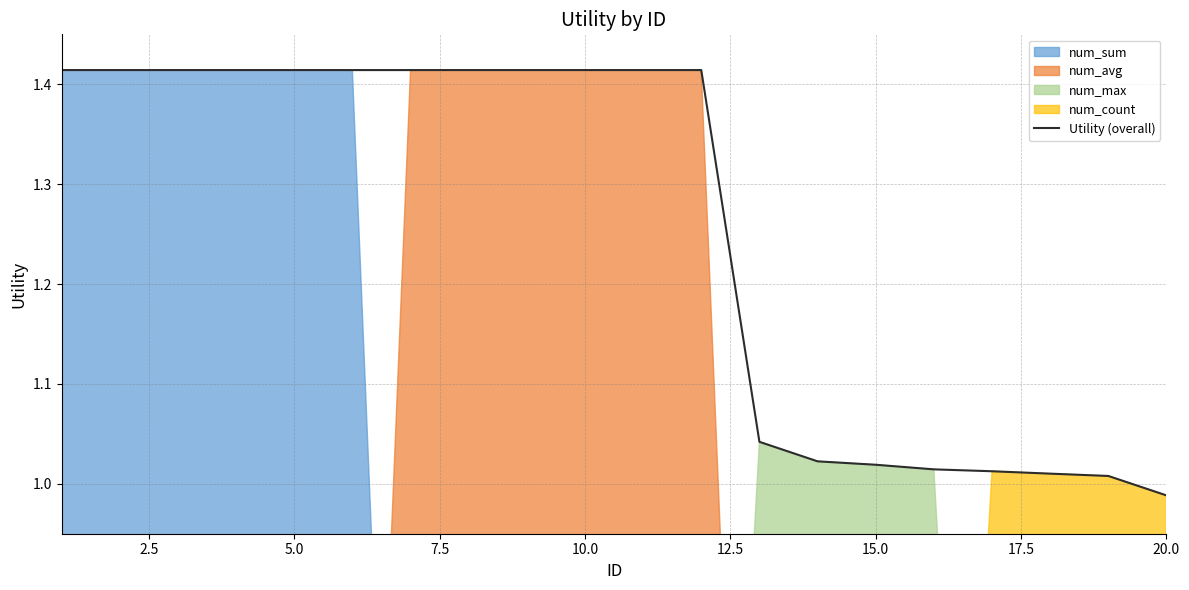

True or false: the data has more than 1 interior local peaks.

False